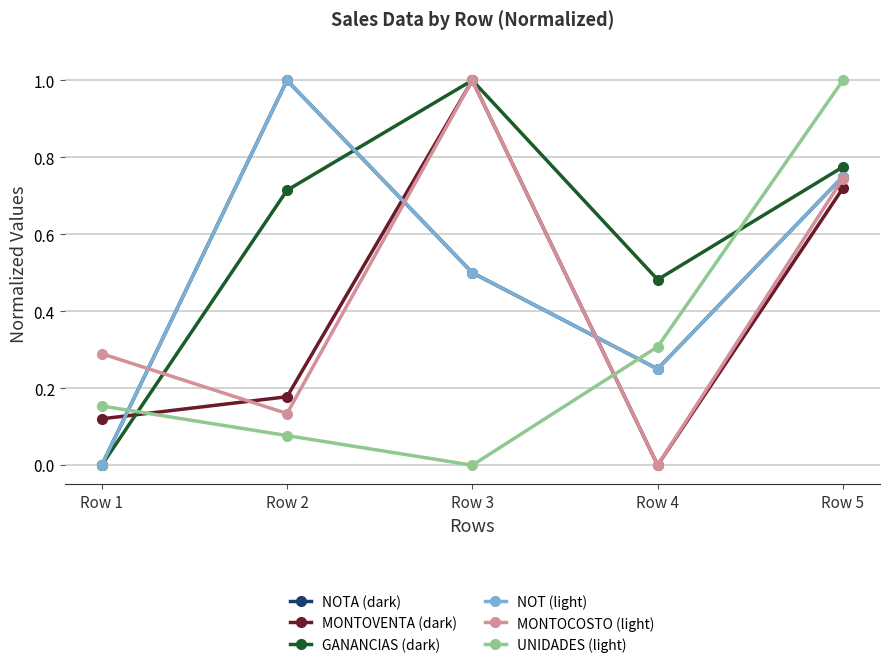

Which series changed the most between Row 3 and Row 4?

MONTOVENTA (dark)